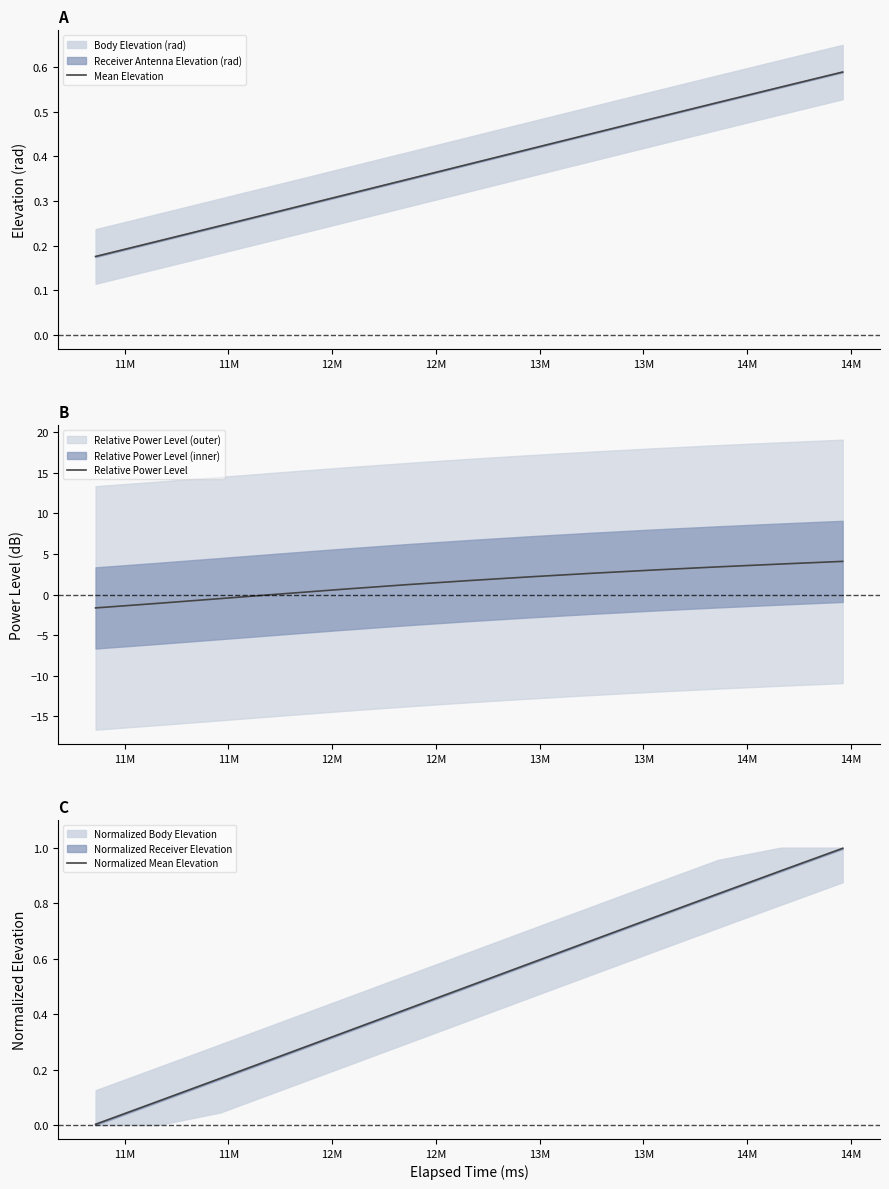

What is the average value of the Relative Power Level series?

1.5